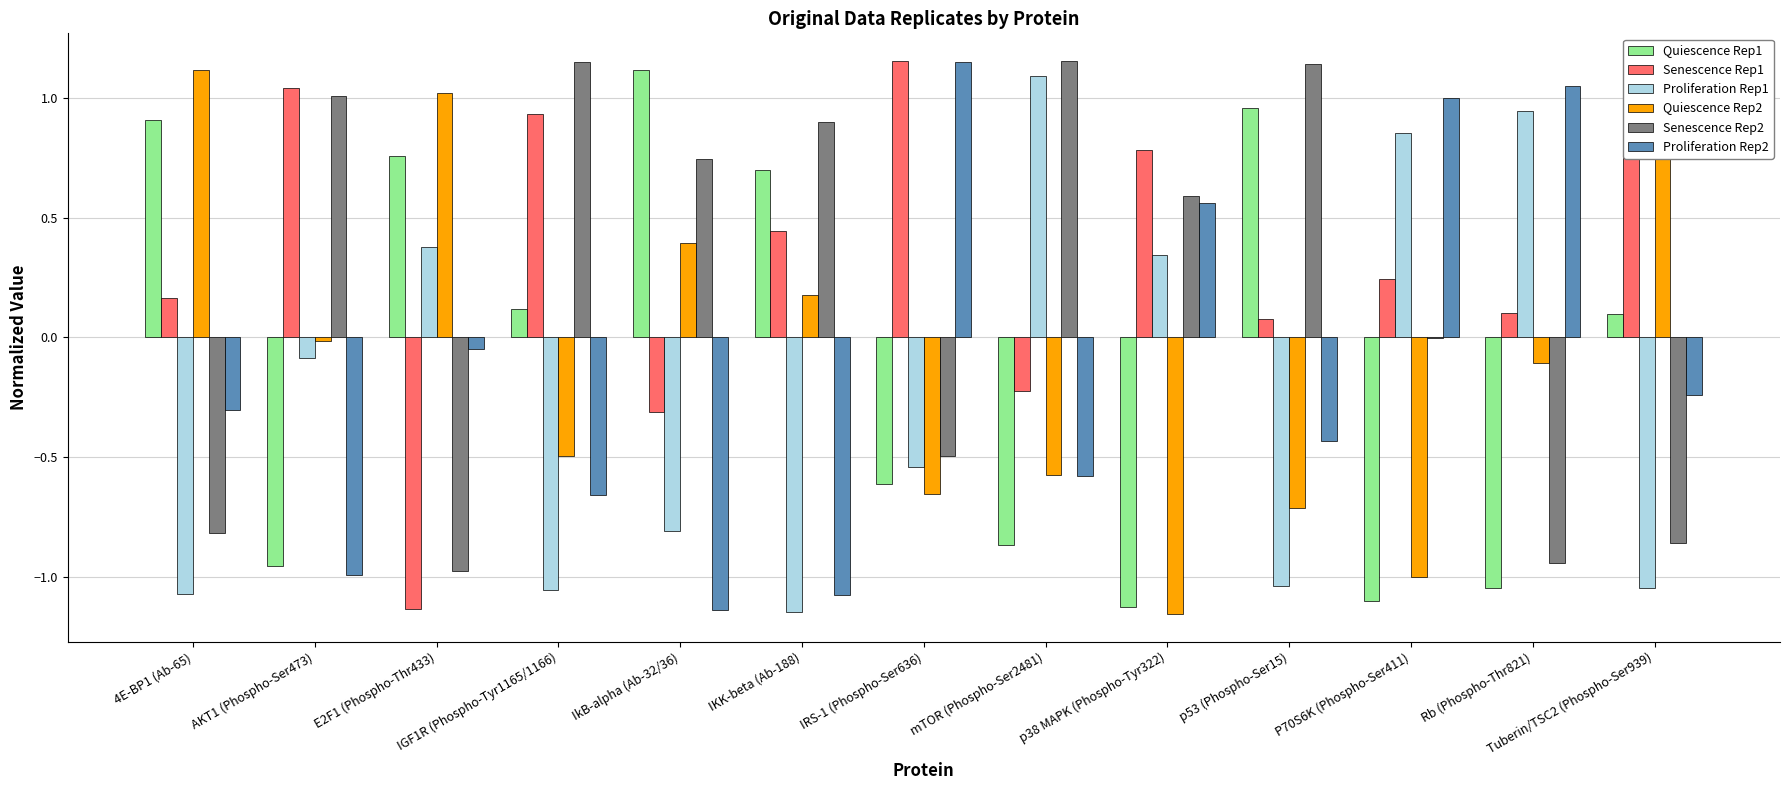

The value of Quiescence Rep2 at IGF1R (Phospho-Tyr1165/1166) is -0.5. True or false?

True